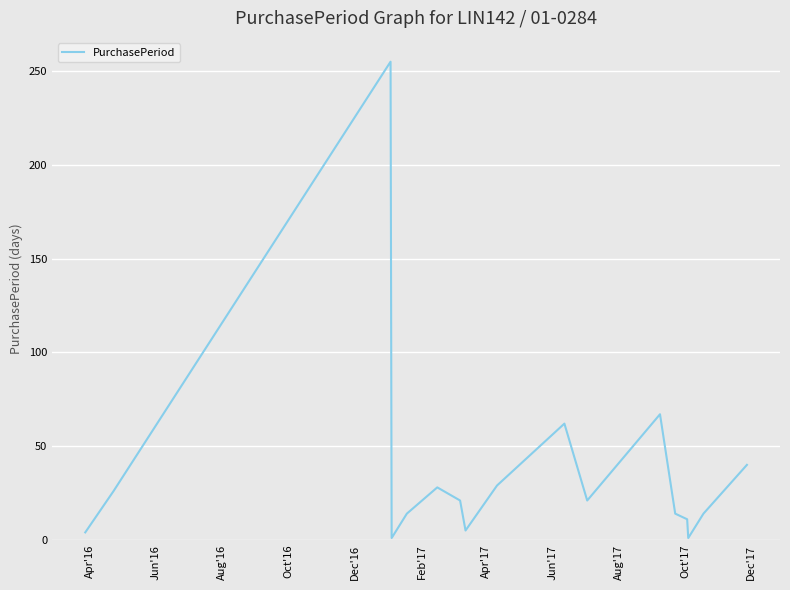

What is the maximum value shown in the chart?

255